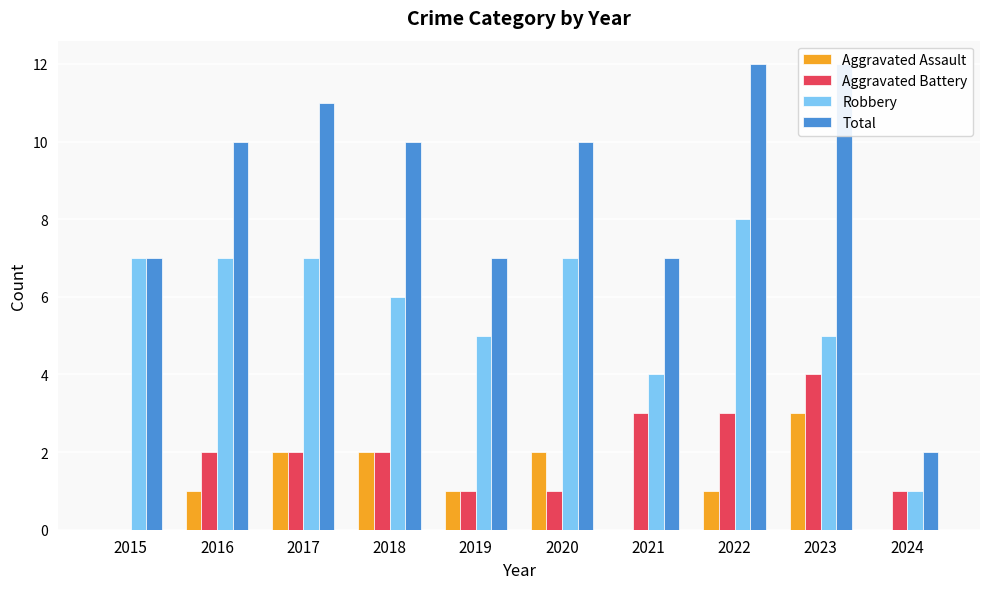

What is the greatest value displayed?

12